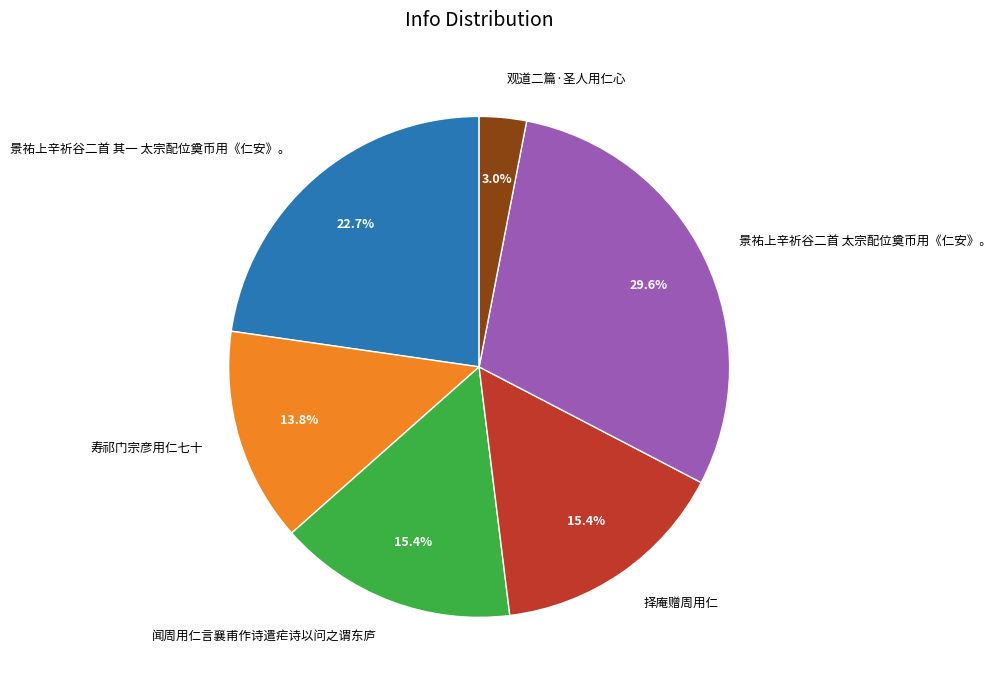

How many segments does this pie chart have?

6